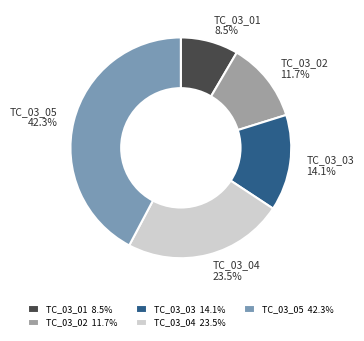

To the nearest percent, what portion does TC_03_02 represent?

12%